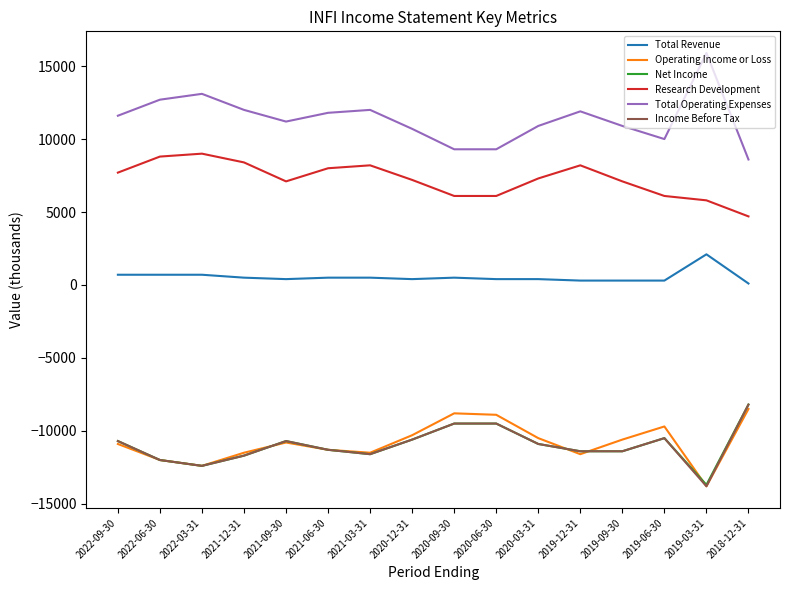

True or false: Research Development and Total Revenue cross at least once.

False